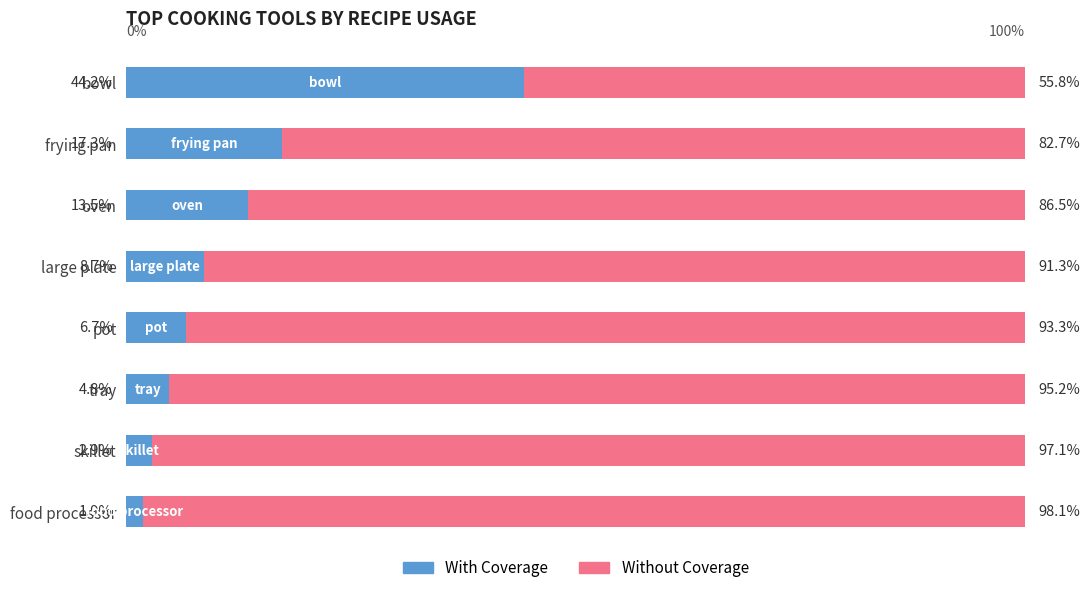

Which category has the lowest value in the With Coverage series?

food processor